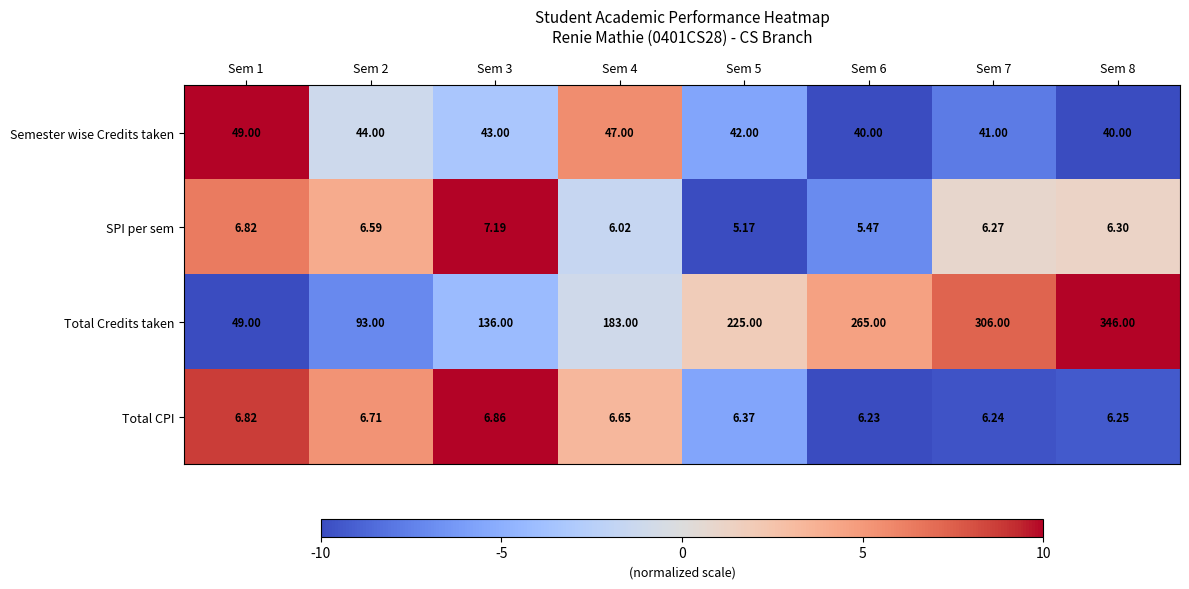

What is the total value across all series at Sem 2?

150.3